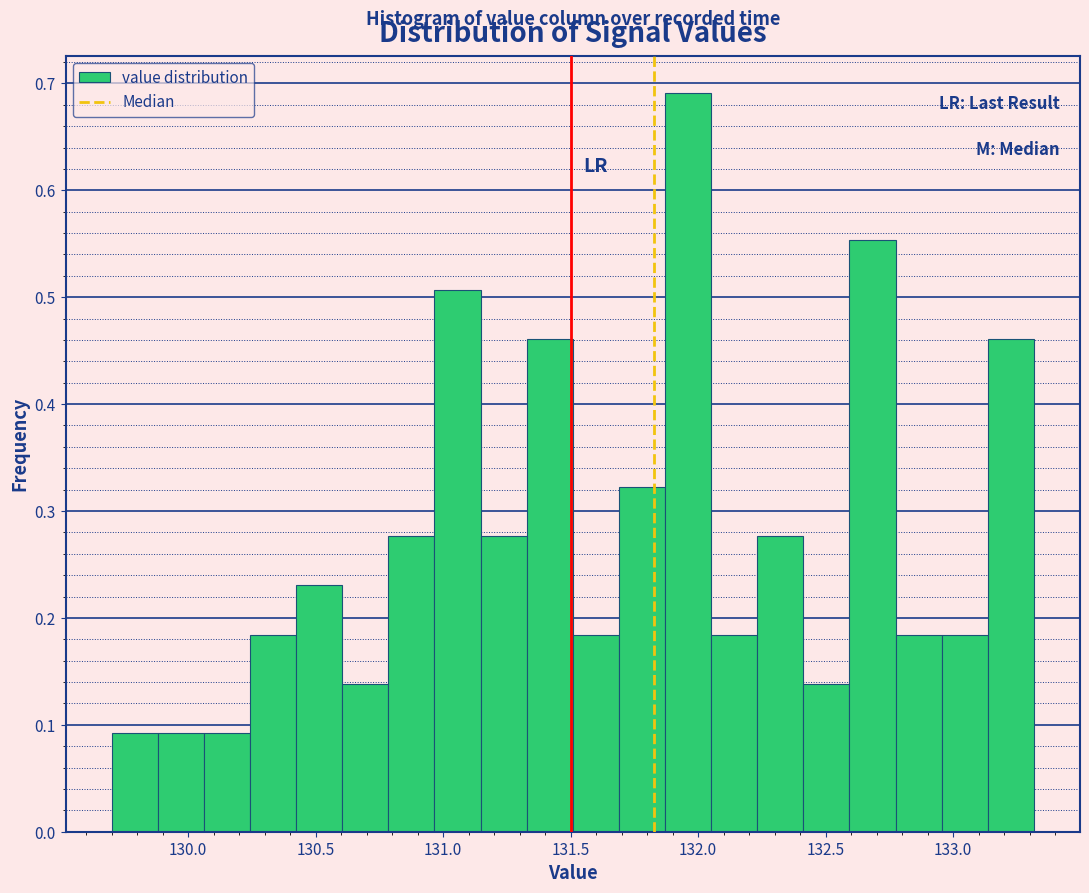

Read against the x-axis, roughly where is the centre of the tallest bar?

131.95